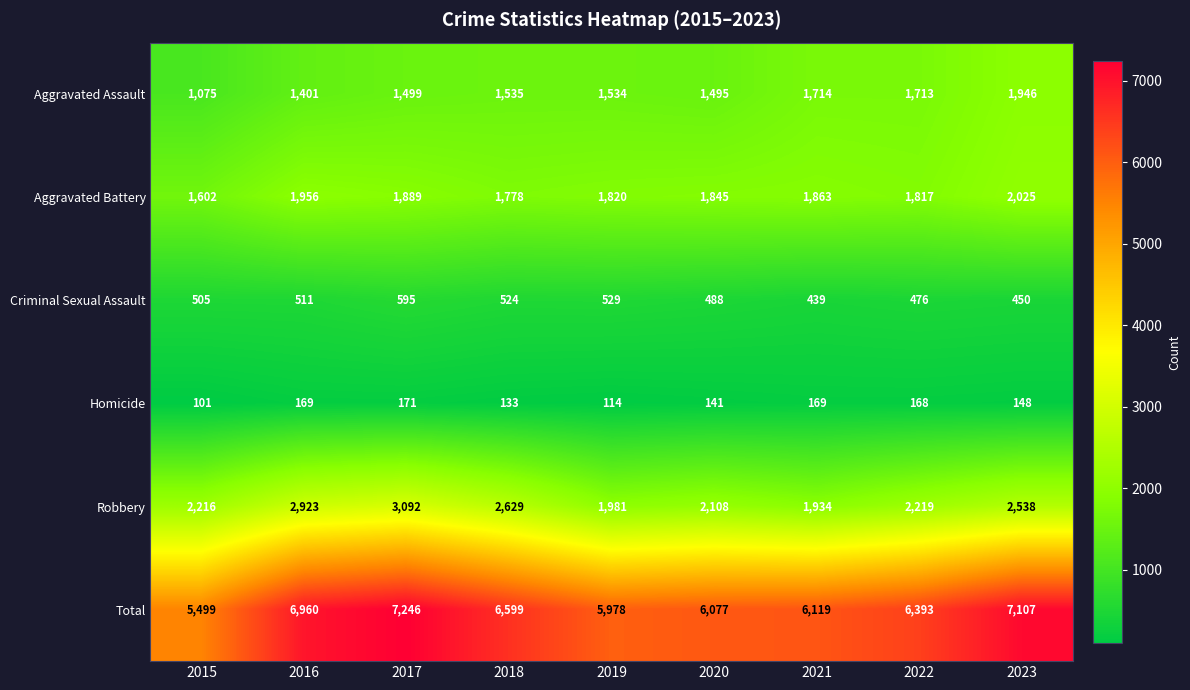

What is the average value of the Criminal Sexual Assault series?

502